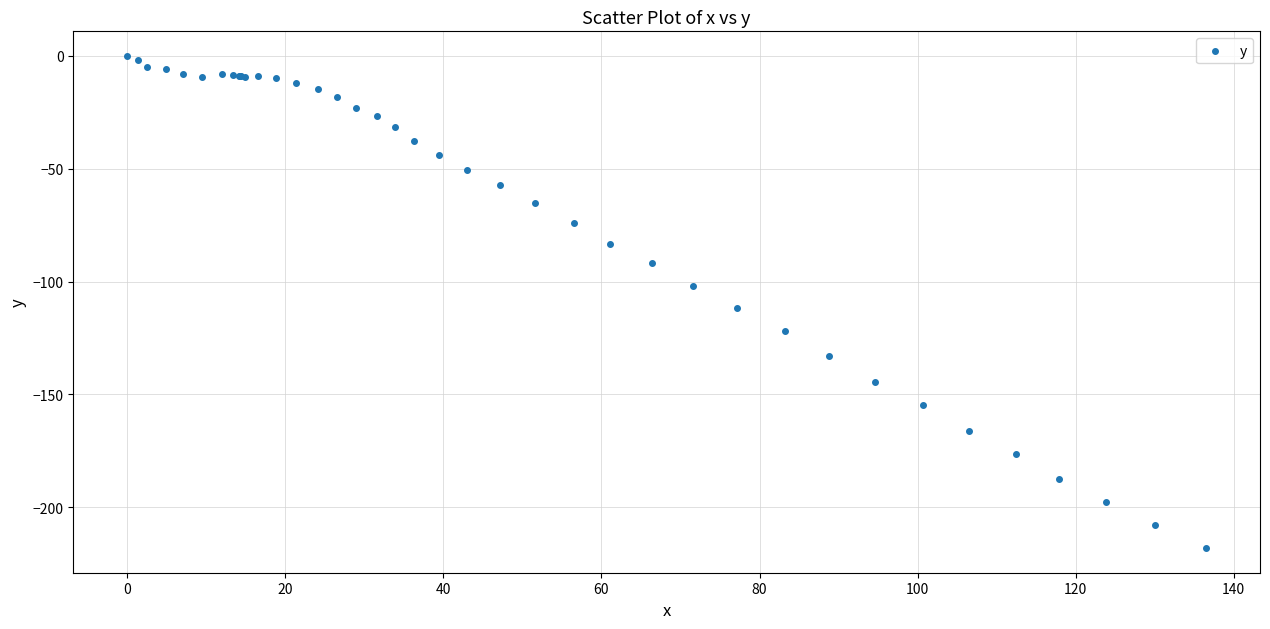

What Y value in the scatter plot is closest to -109?

-111.8